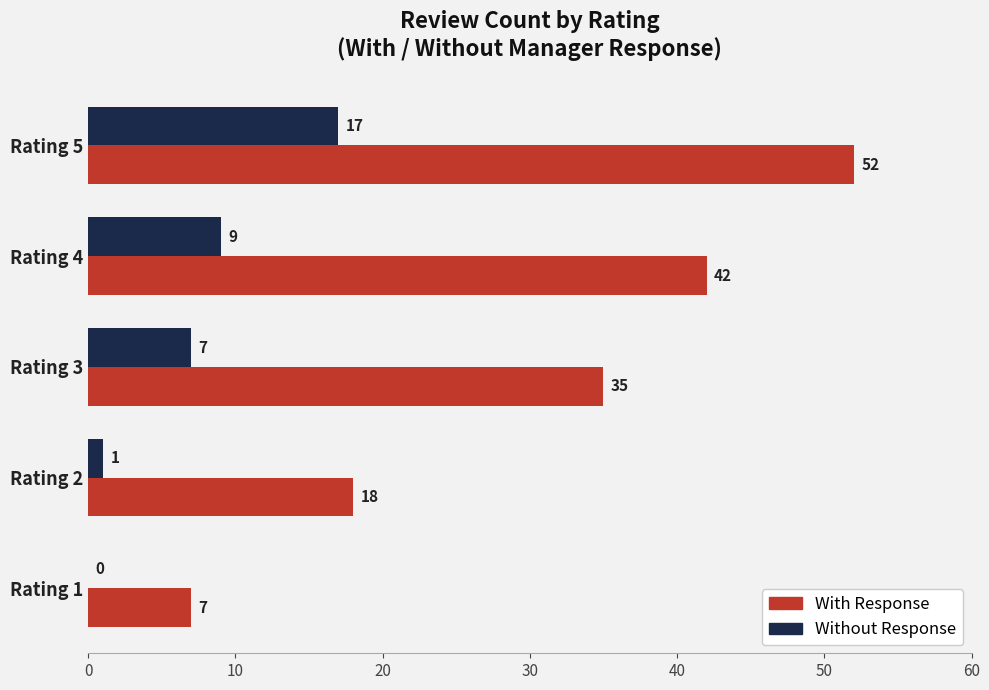

The value of With Response at Rating 1 is 7. True or false?

True